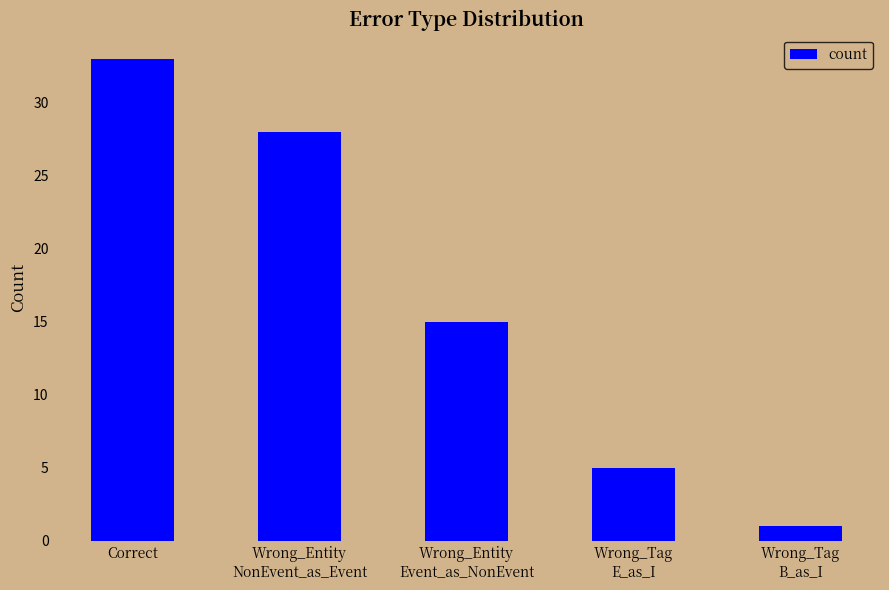

Reading right to left, what are all the values shown in this chart?

Wrong_Tag
B_as_I=1	Wrong_Tag
E_as_I=5	Wrong_Entity
Event_as_NonEvent=15	Wrong_Entity
NonEvent_as_Event=28	Correct=33